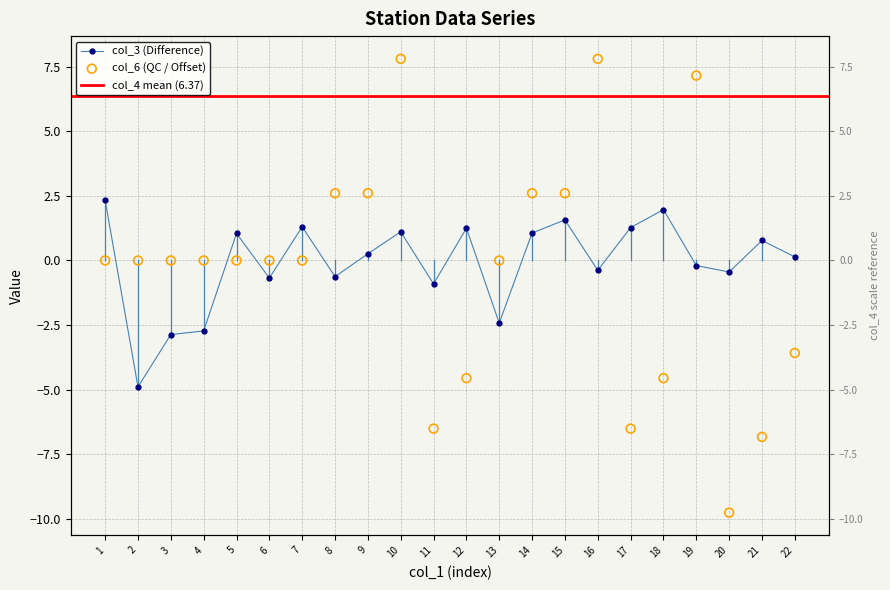

Which series reaches the minimum Y coordinate?

col_6